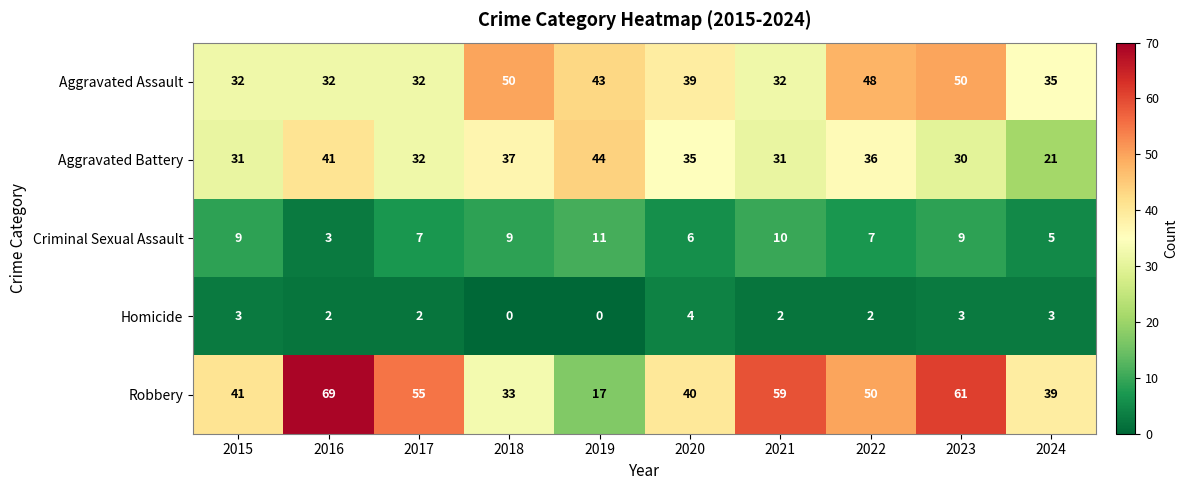

At which category is the sum across all series the highest?

2023